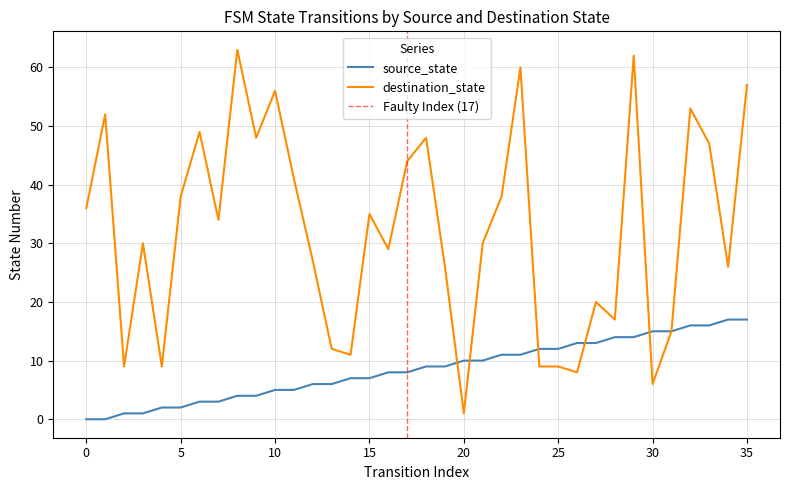

Where is the first local maximum for destination_state?

1